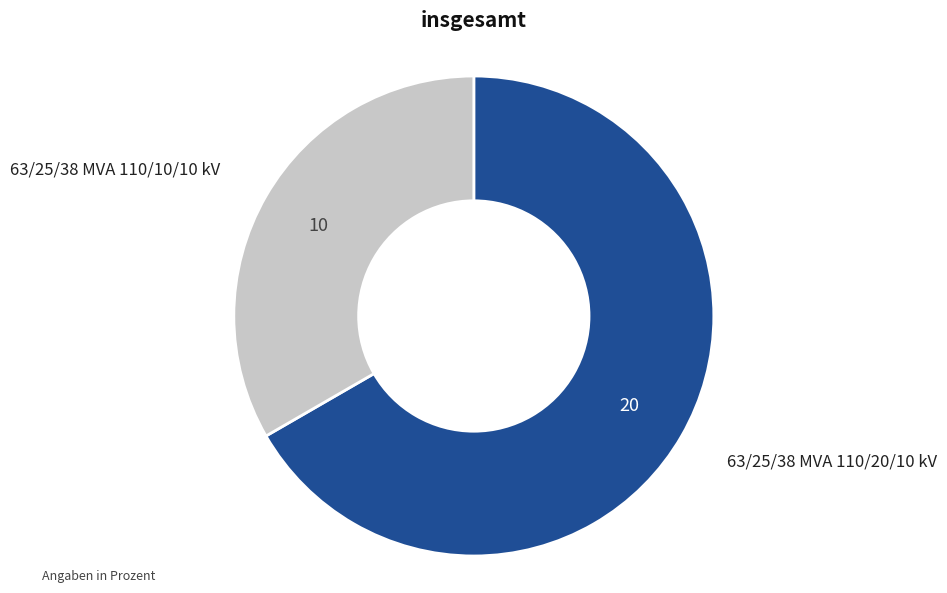

Is there a majority slice in this chart?

Yes